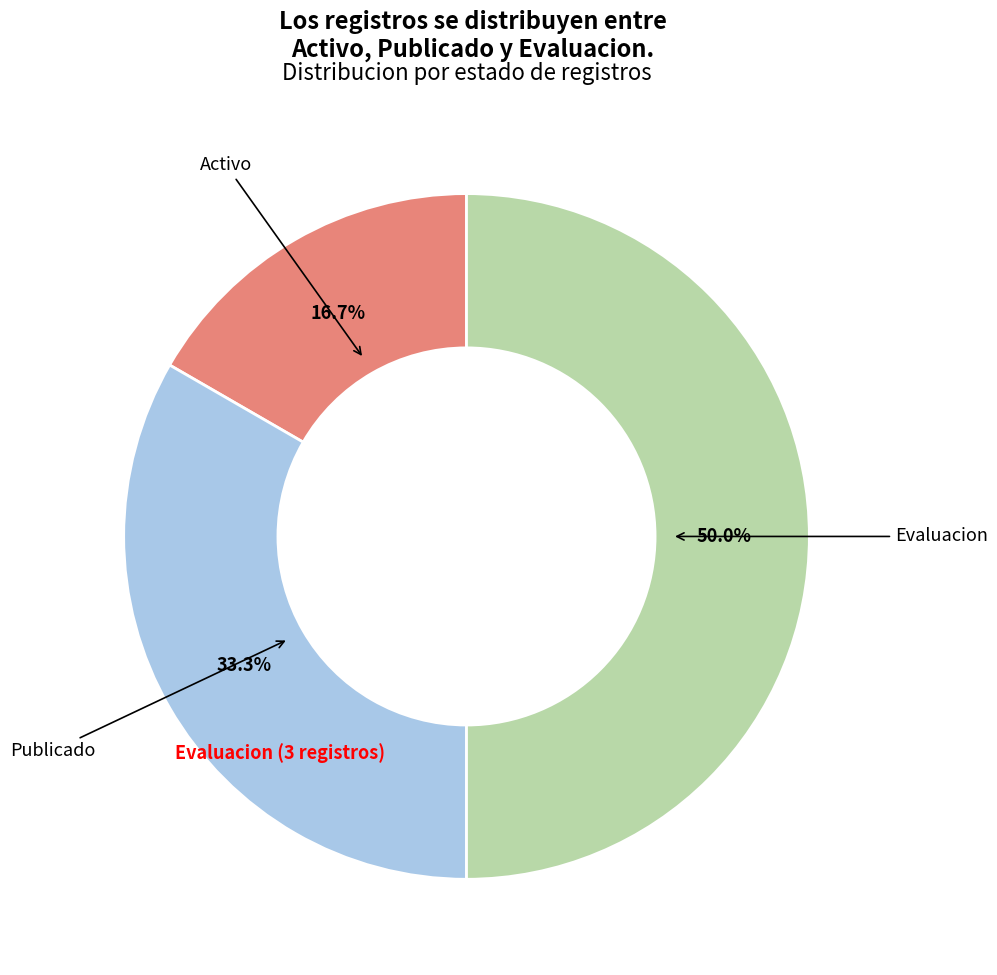

What is the largest slice in the pie chart?

Evaluacion